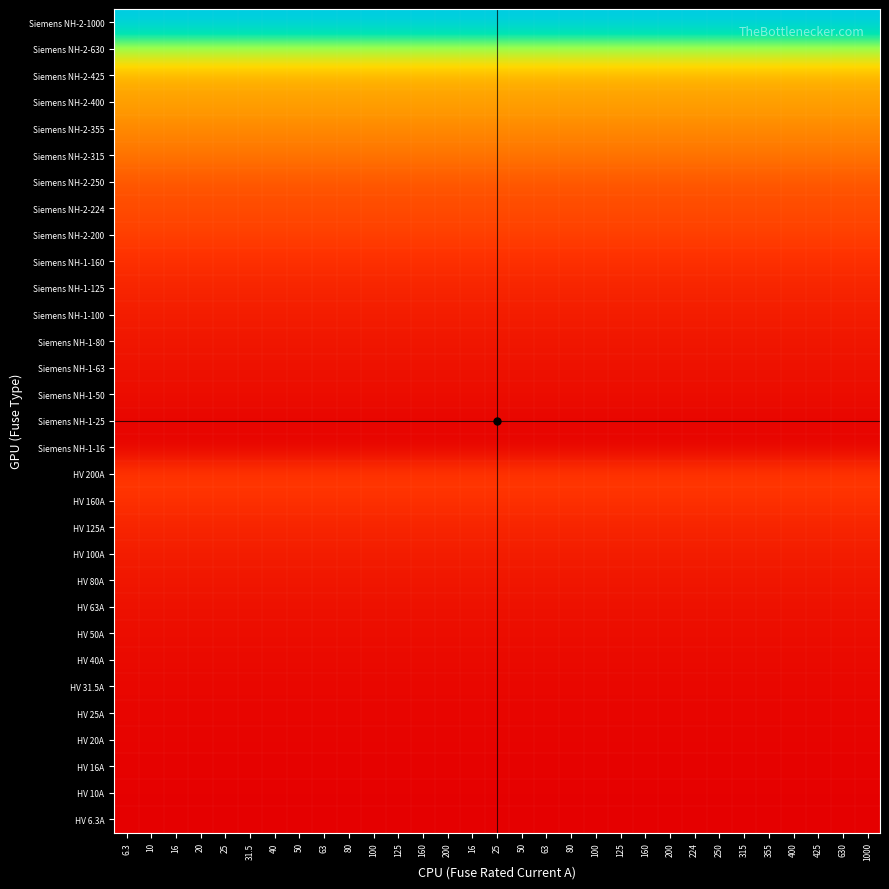

How many categories are shown in the chart?

31